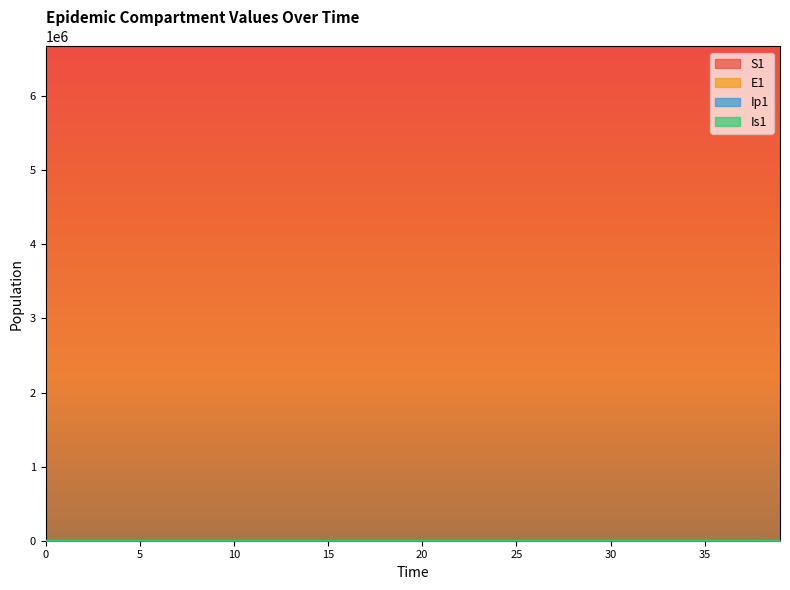

Is it true that E1 equals 4.1 at 11?

True